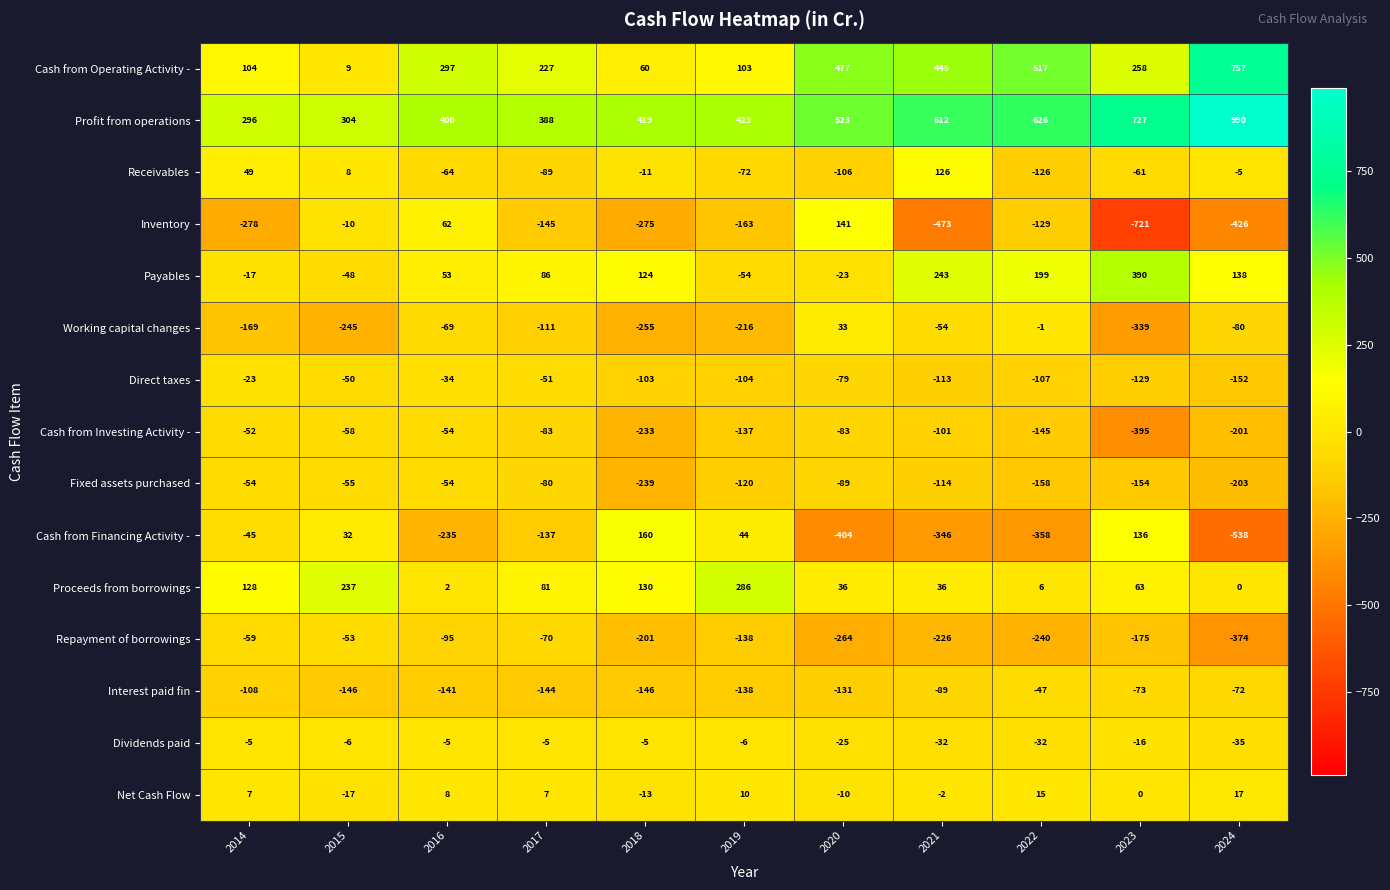

Which series has the largest range (max minus min)?

Inventory